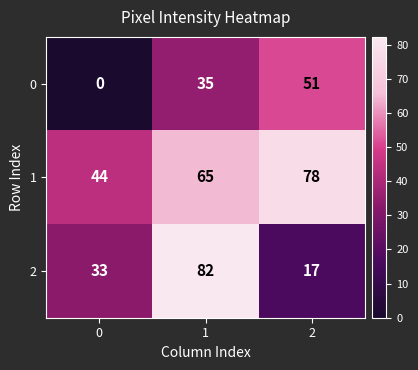

List the series in order of their peak value, lowest first.

0, 1, 2